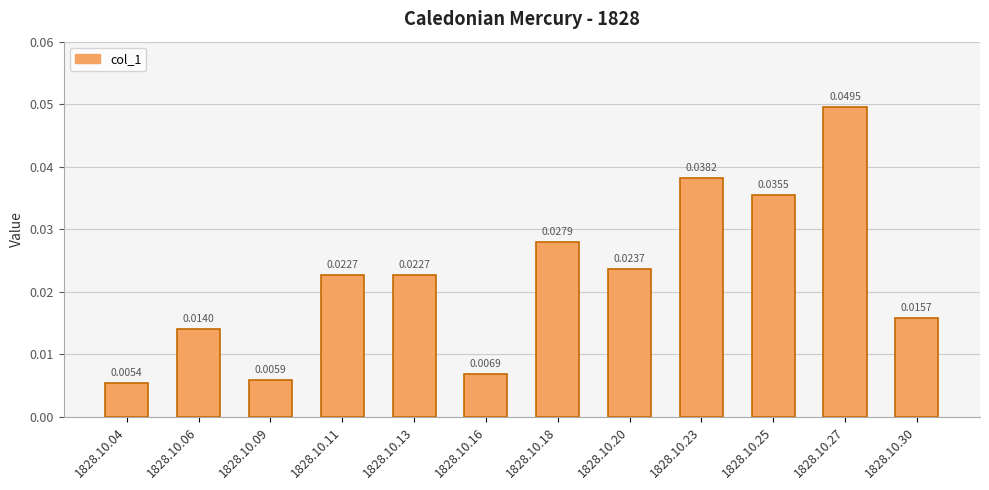

Which category has the lowest value across all series?

1828.10.04